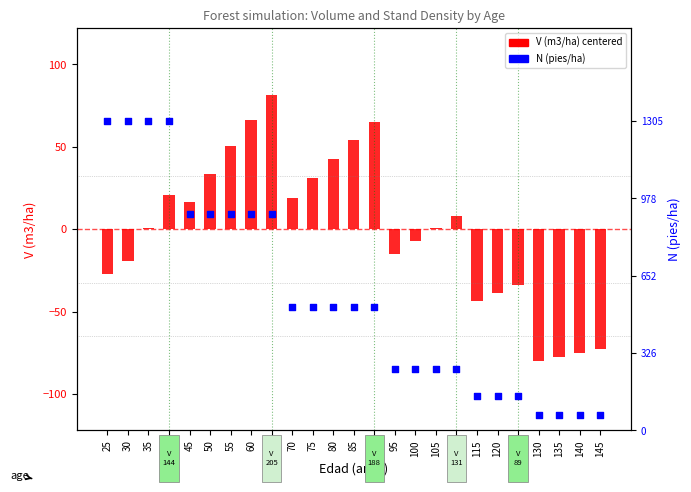

At which category is the sum across all series the highest?

40